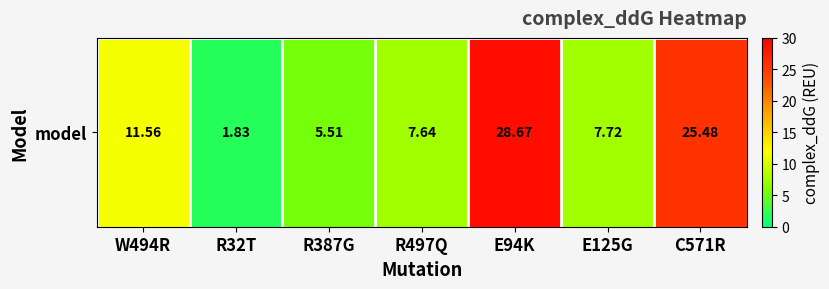

Is it true that the value at R387G is 9.6?

False